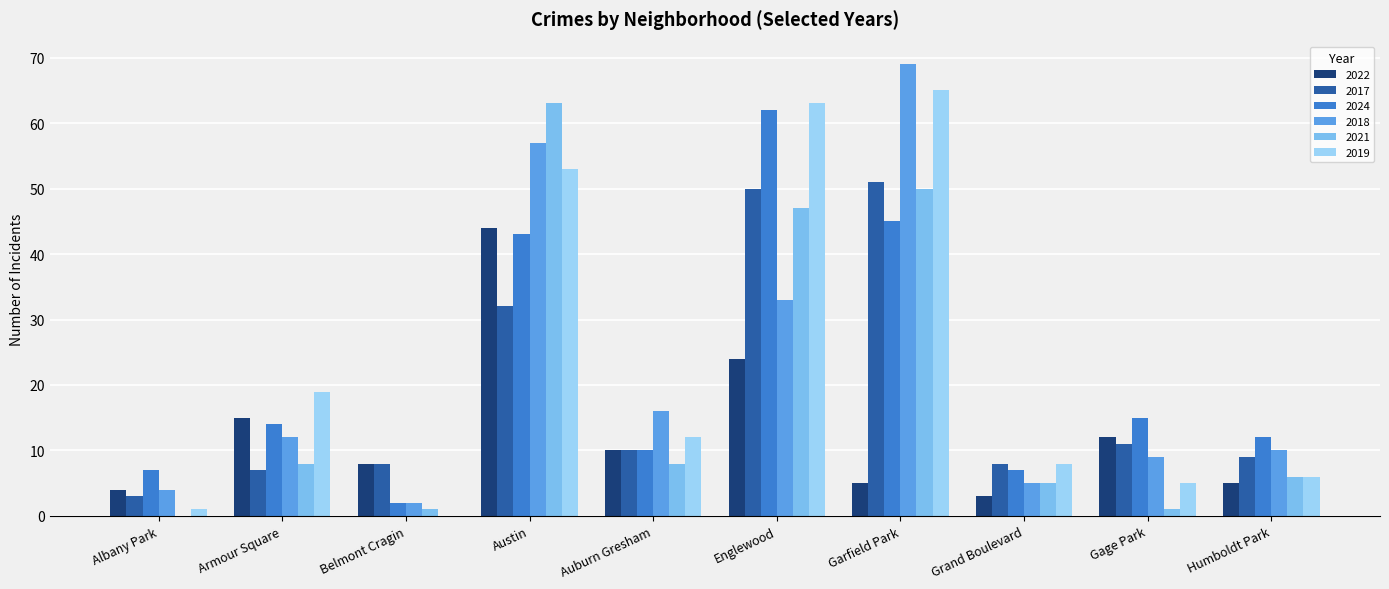

What is the sum of the 2019 values at Albany Park and Auburn Gresham?

13